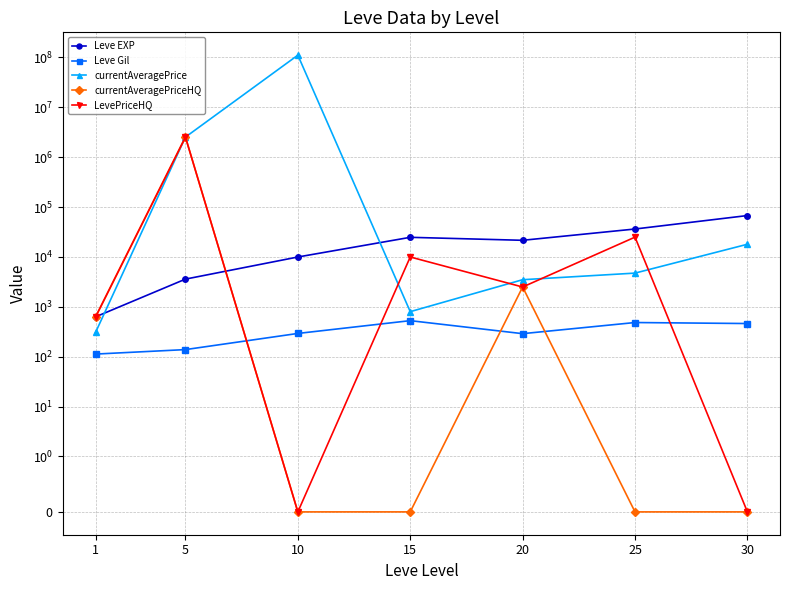

Is this an area chart (filled region under the line)?

No